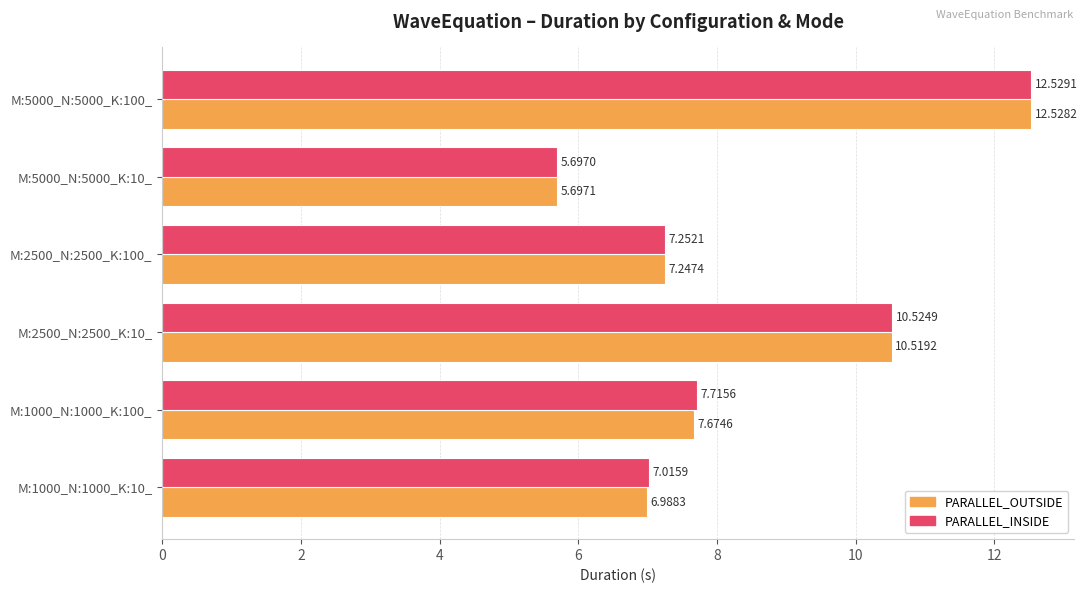

Rank the series by their maximum value, from lowest to highest.

PARALLEL_OUTSIDE, PARALLEL_INSIDE